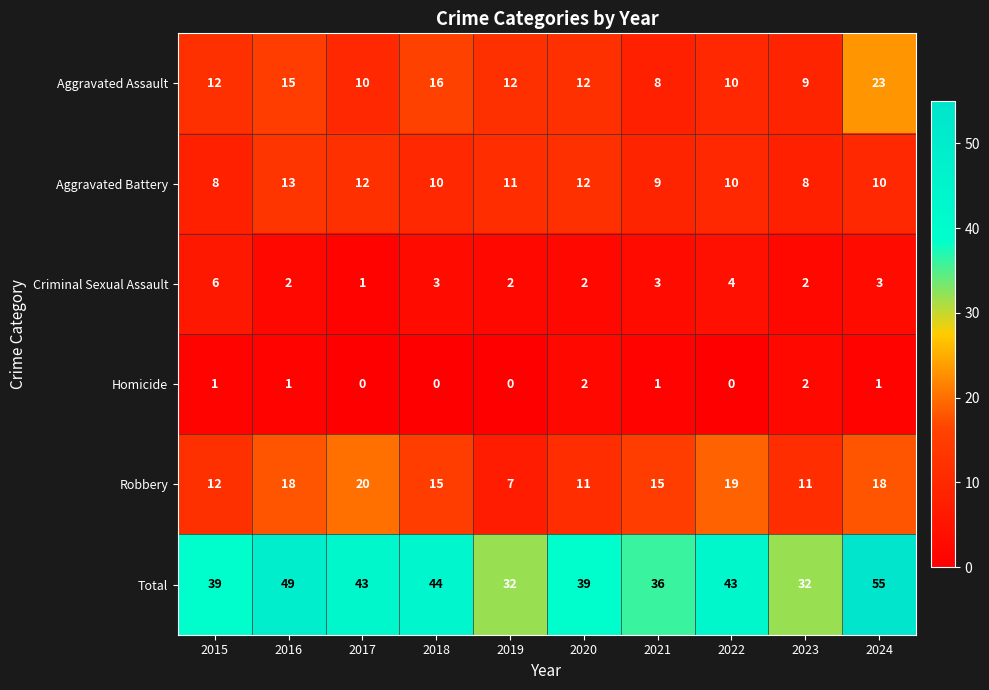

Which label corresponds to the largest value in the chart?

2024